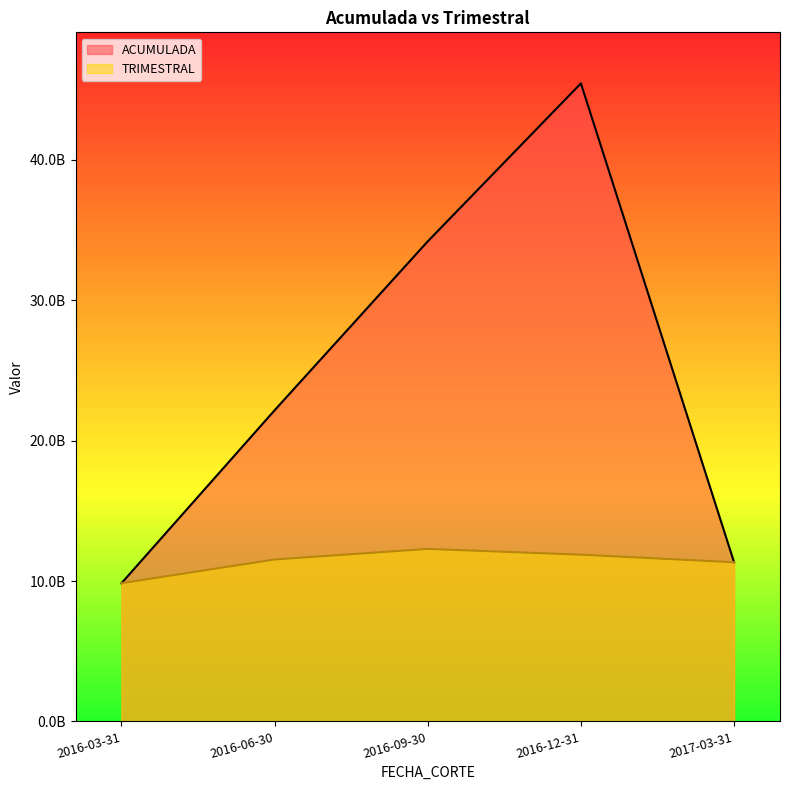

Which series has the widest spread of values?

ACUMULADA